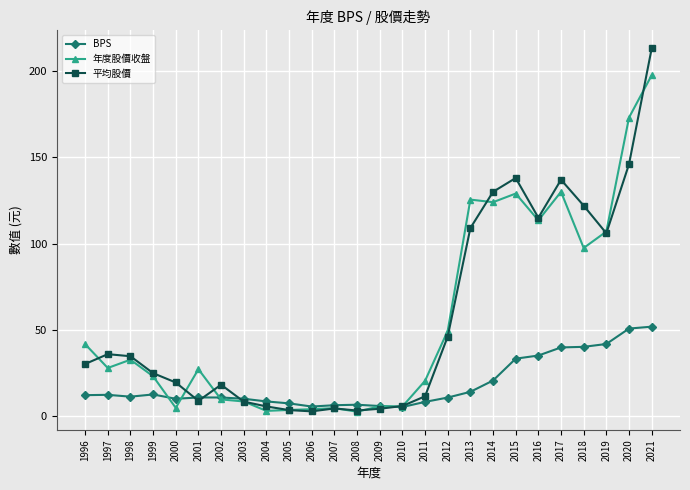

After their last crossing, which series has the higher values: BPS or 年度股價收盤?

年度股價收盤